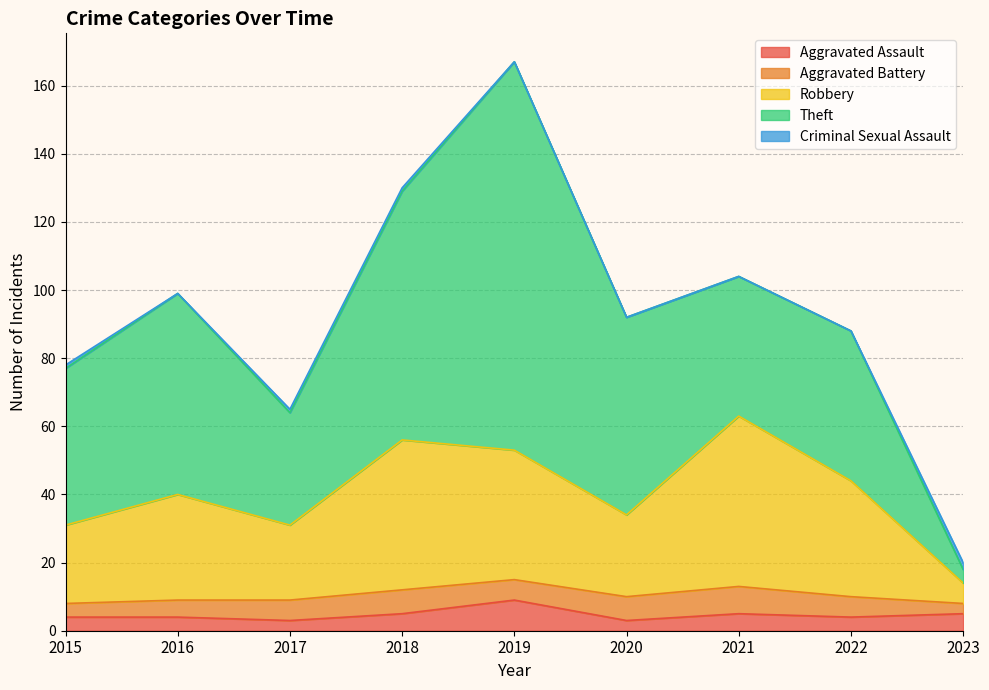

How many categories are shown in the chart?

9